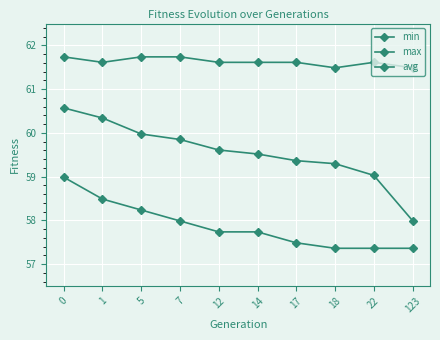

Rank the categories by avg value from highest to lowest.

0, 1, 5, 7, 12, 14, 17, 18, 22, 123